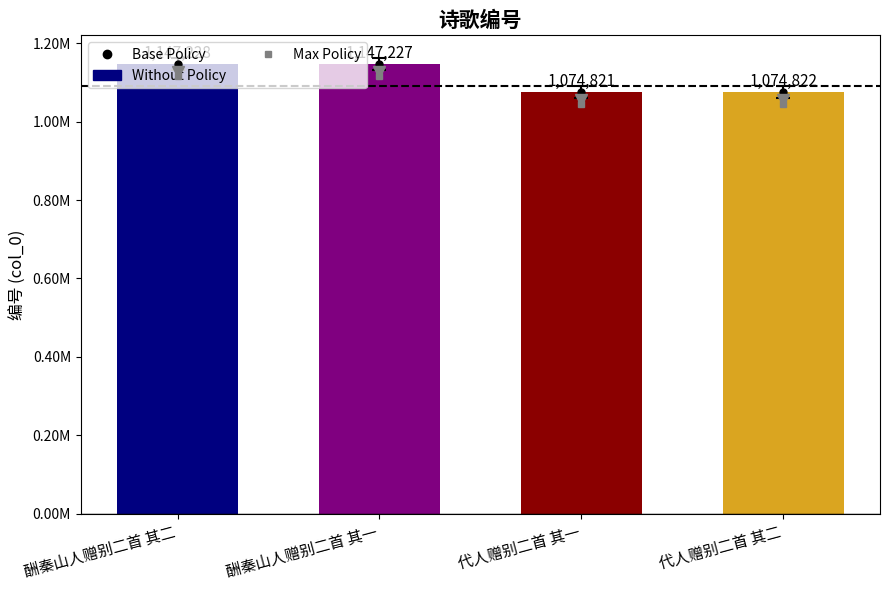

What is the difference between the second highest and minimum values?

72406